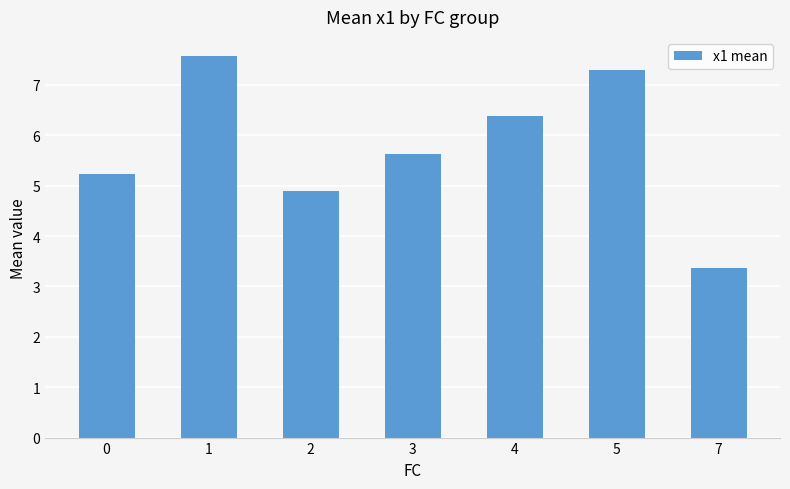

Reading left to right, transcribe all the data shown in this chart.

5.2	7.6	4.9	5.6	6.4	7.3	3.4